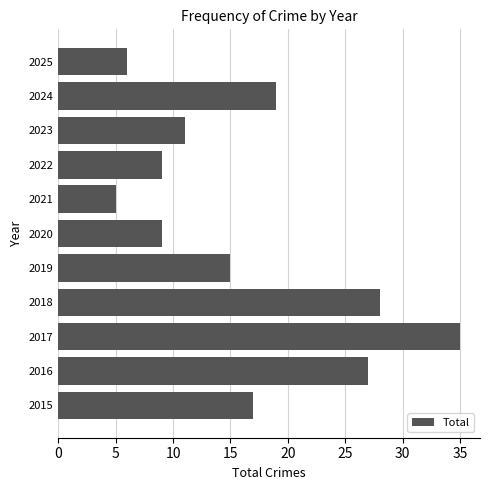

What is the minimum value shown in the chart?

5